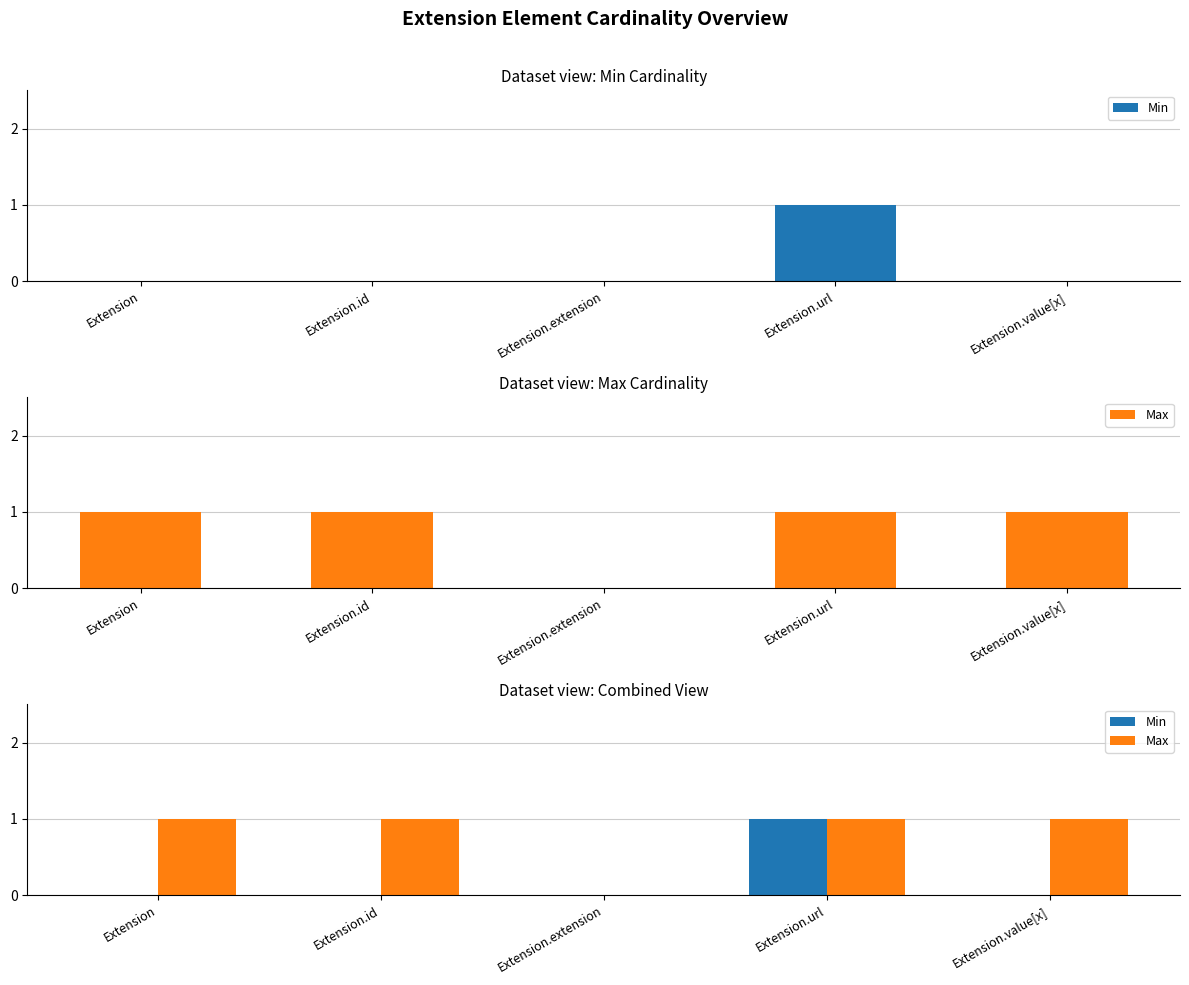

How many categories are shown in the chart?

5